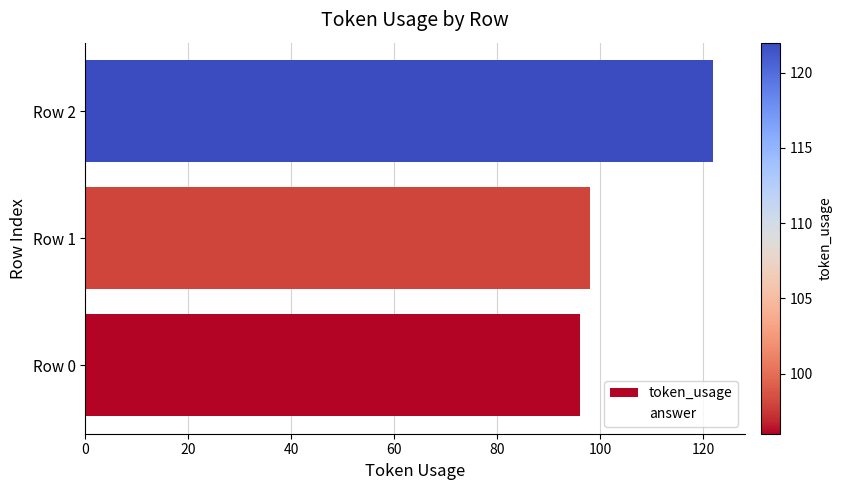

Between 0 and 40, which series saw the biggest shift?

token_usage